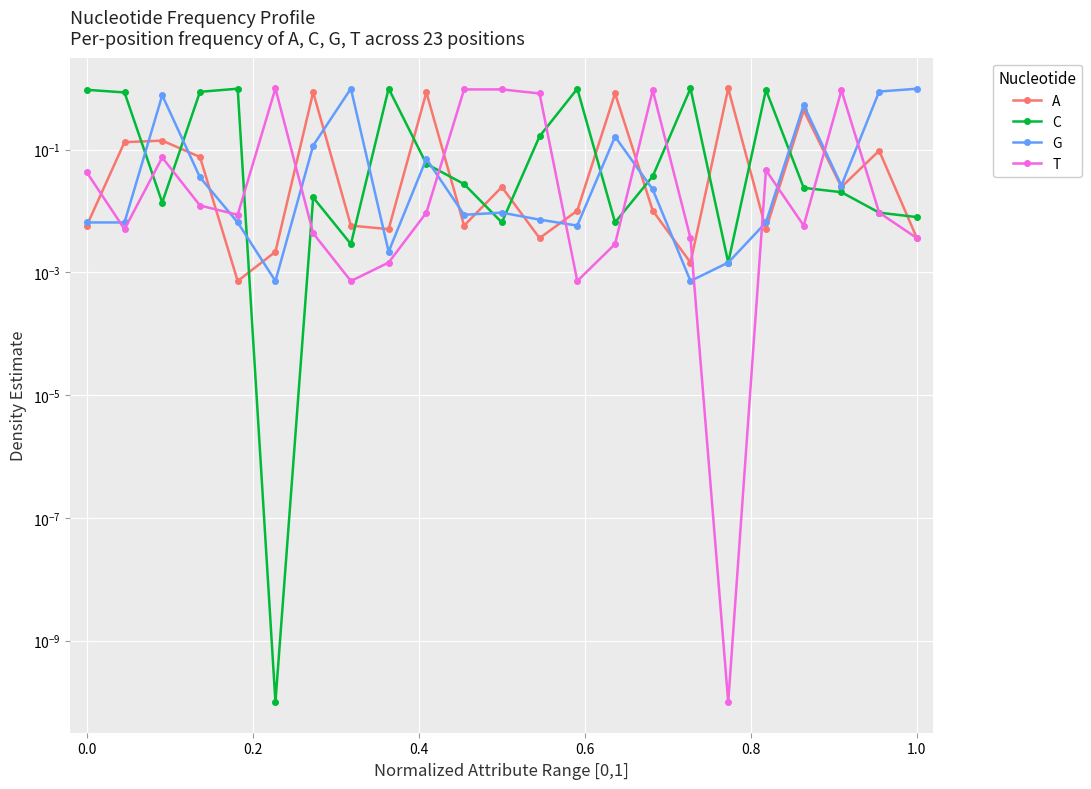

How many data points does each series have?

23